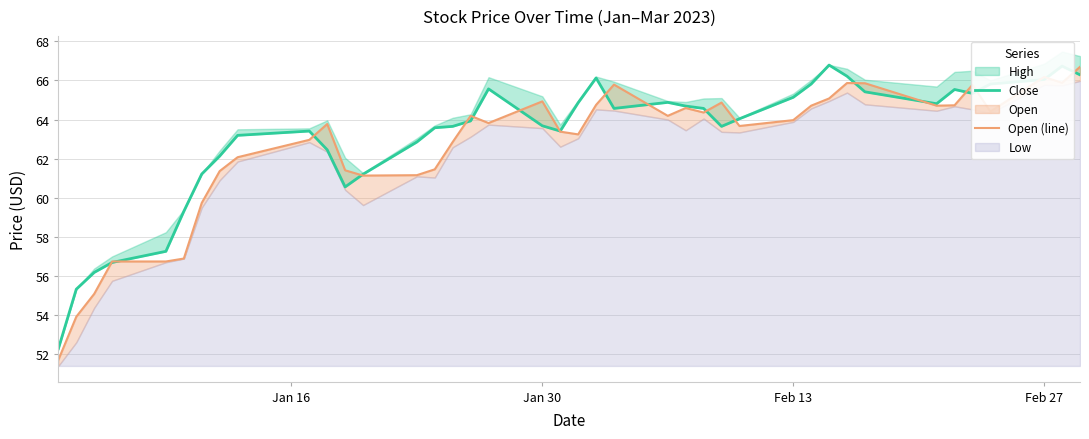

What is the sum of all Open (line) values?

2504.5